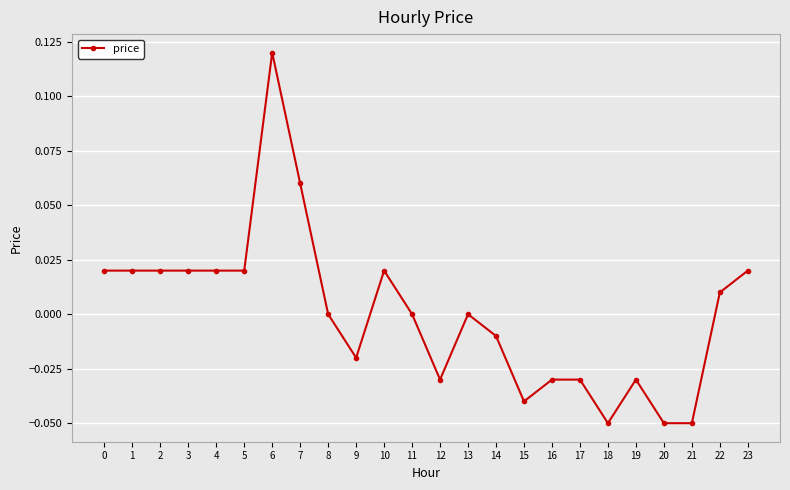

Between 12 and 13, which is larger?

13